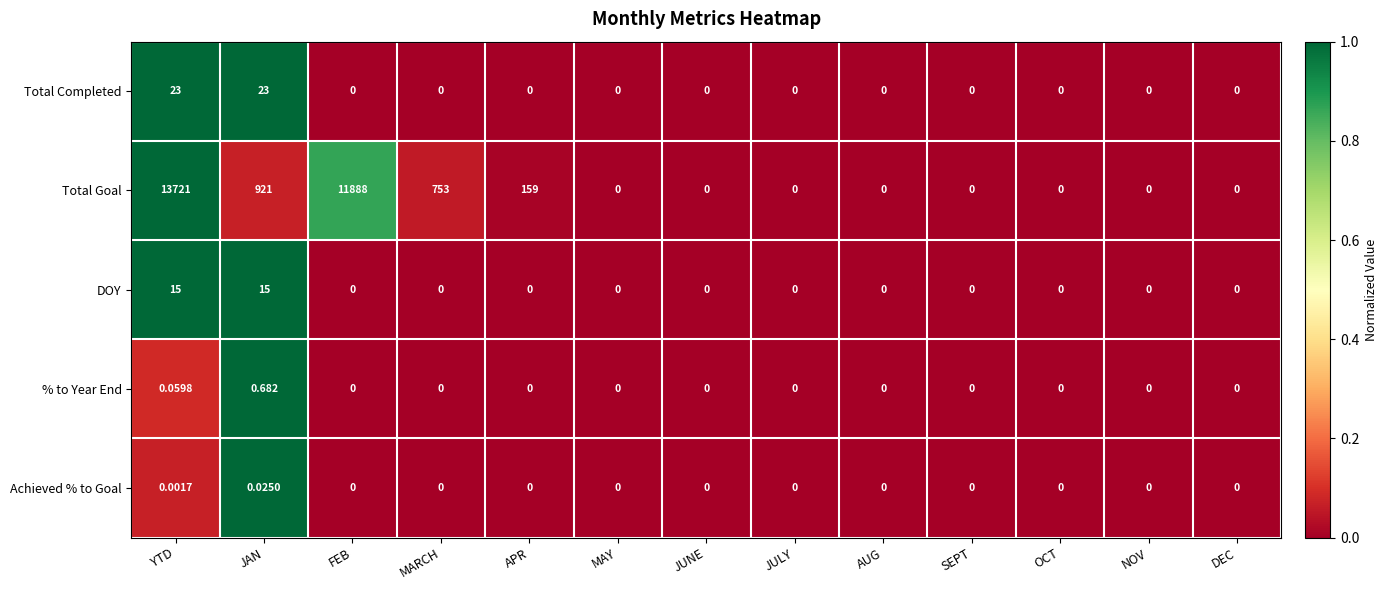

Which label corresponds to the largest value in the chart?

YTD